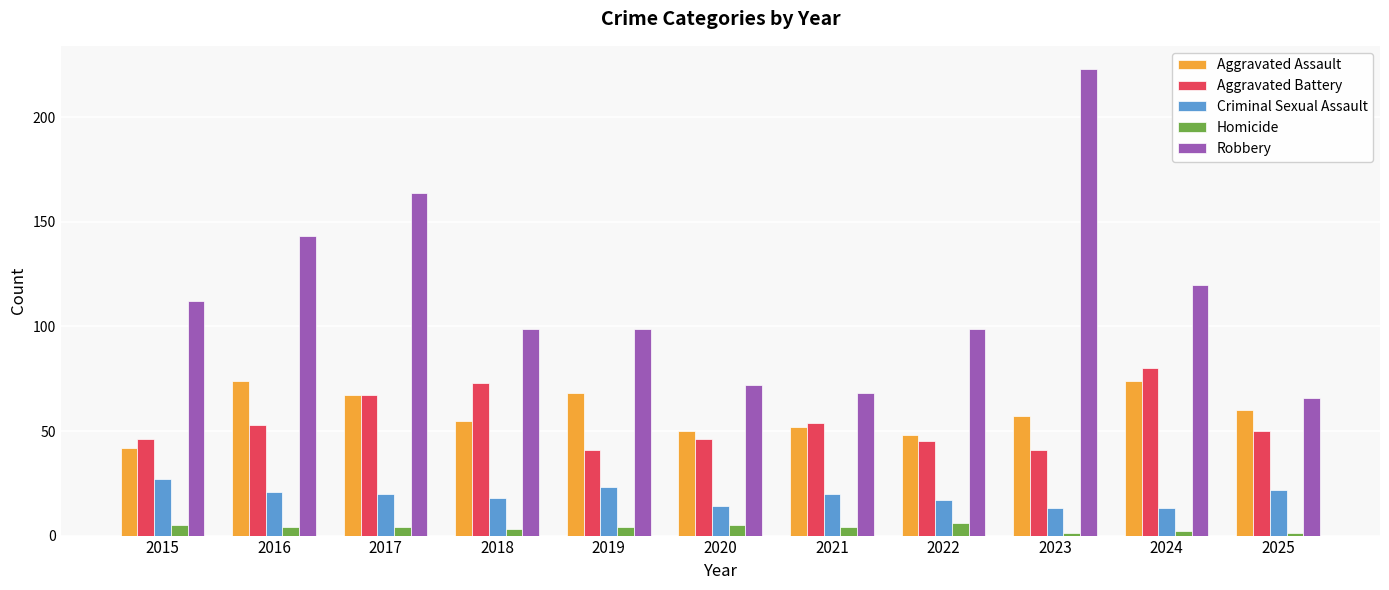

Count the number of categories in the chart.

11